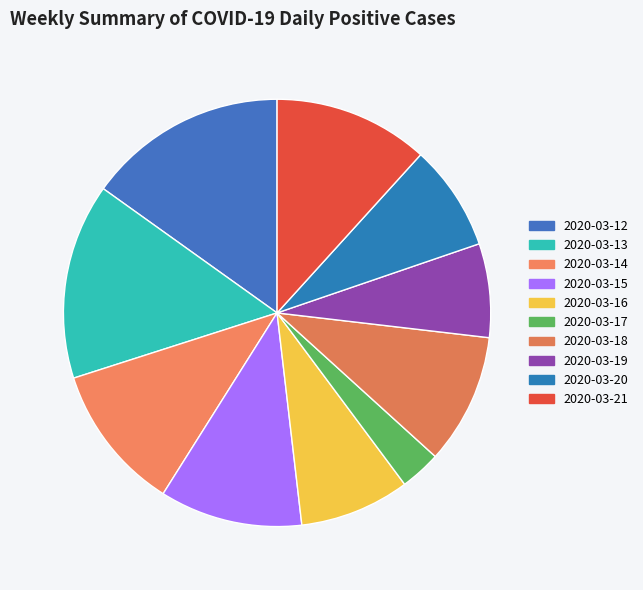

Between 2020-03-12 and 2020-03-18, which is larger?

2020-03-12